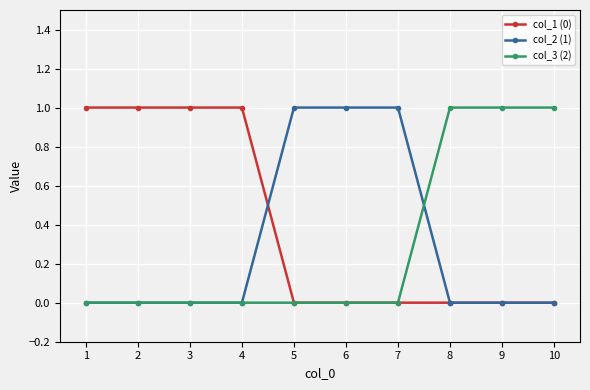

Count the col_2 (1) values in the range 0 to 1.

10